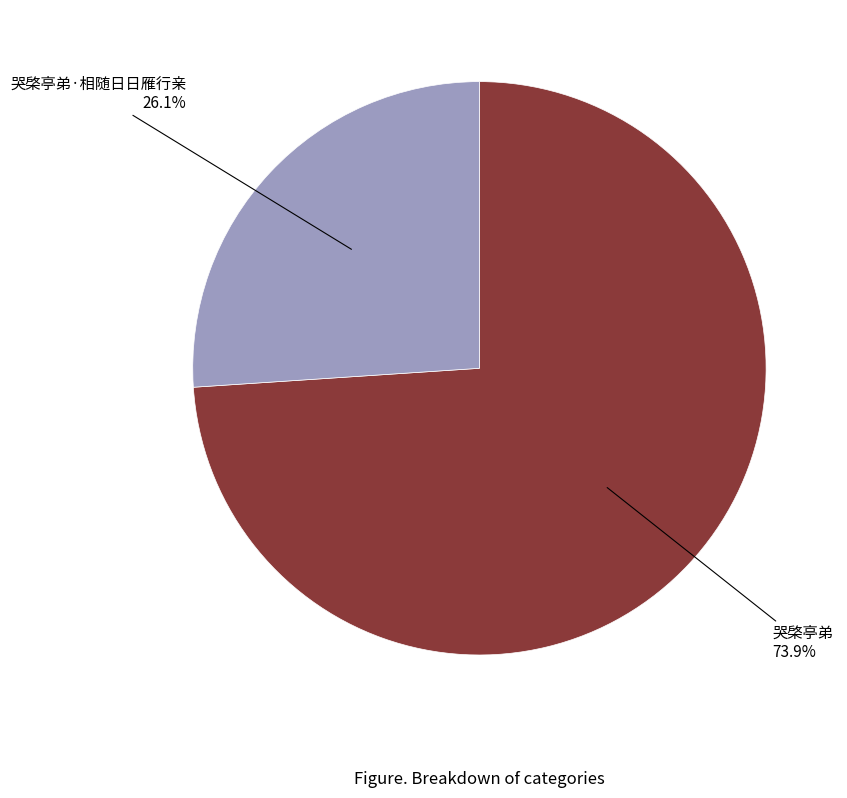

Is there any slice that represents more than half of the pie?

Yes